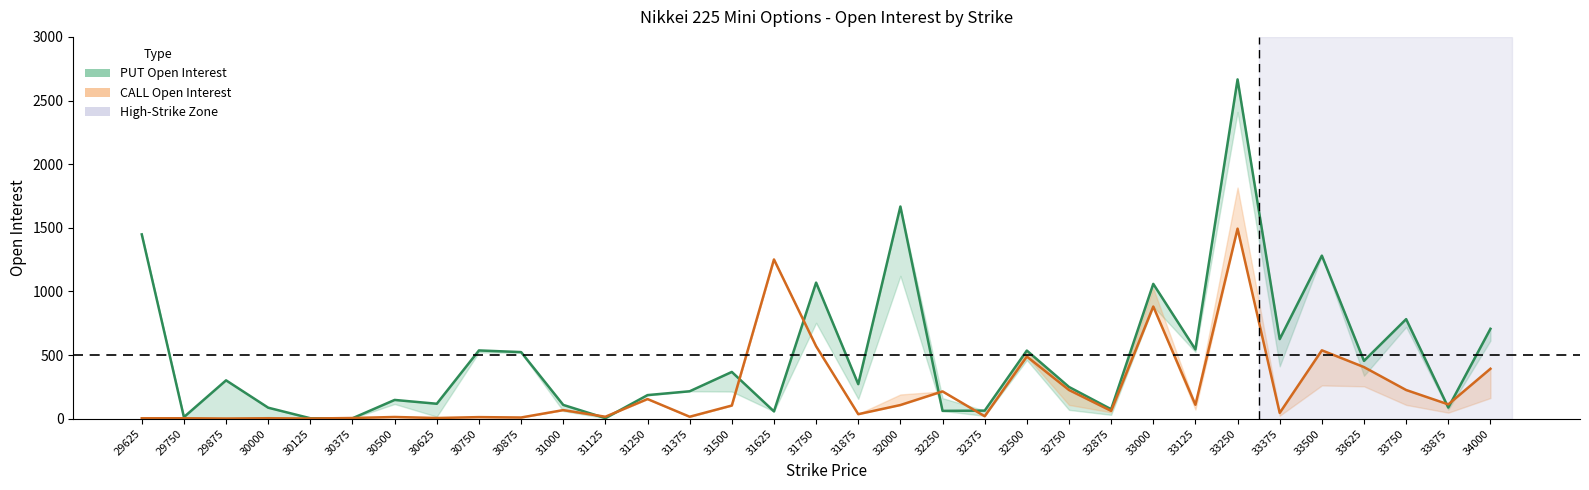

Which category has the highest value in the PUT Current OI series?

33250